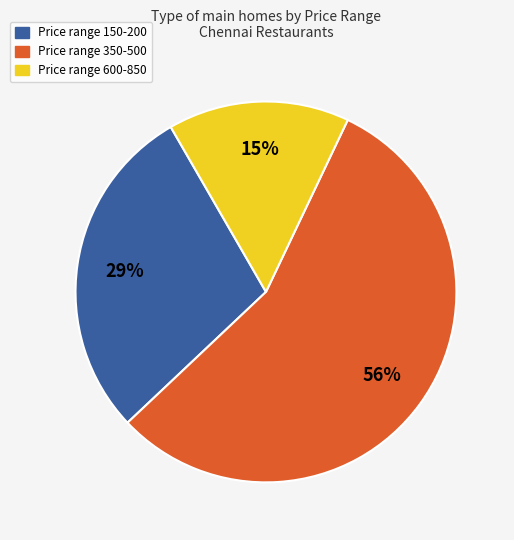

To the nearest percent, what is the average slice percentage?

33%